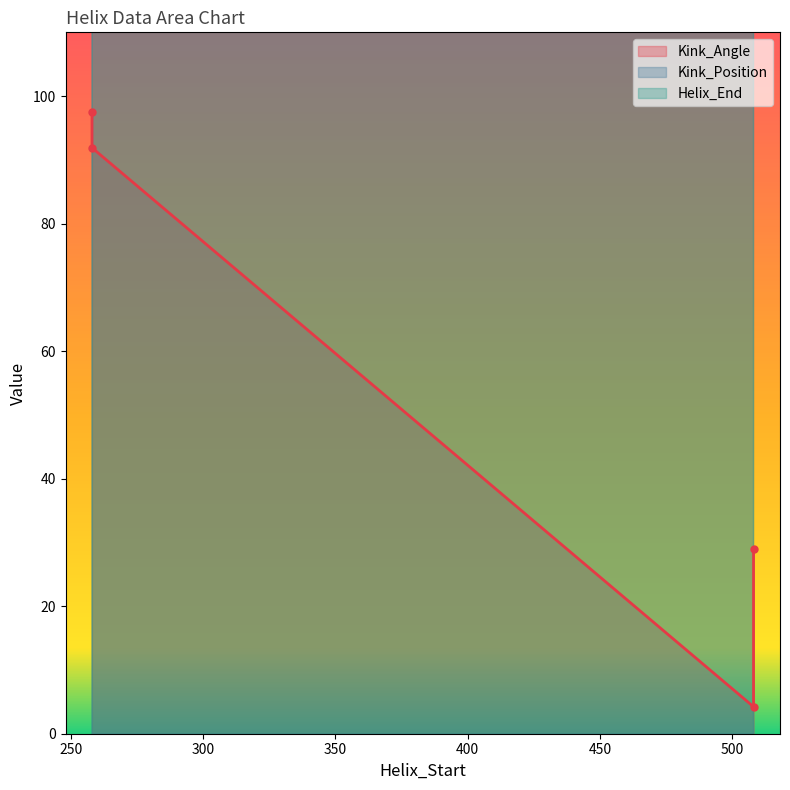

Reading right to left, list all the values displayed in this chart.

Kink_Angle: 28.9	4.2	91.9	97.4
Kink_Position: 515.0	263.0	515.0	265.0
Helix_End: 520.0	270.0	520.0	270.0